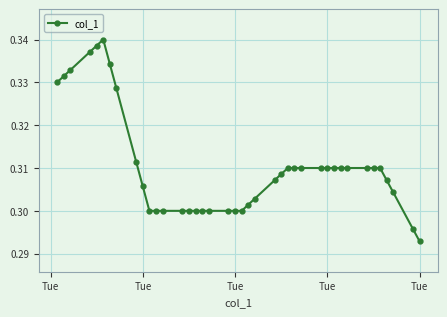

True or false: the data has more than 0 interior local peaks.

True